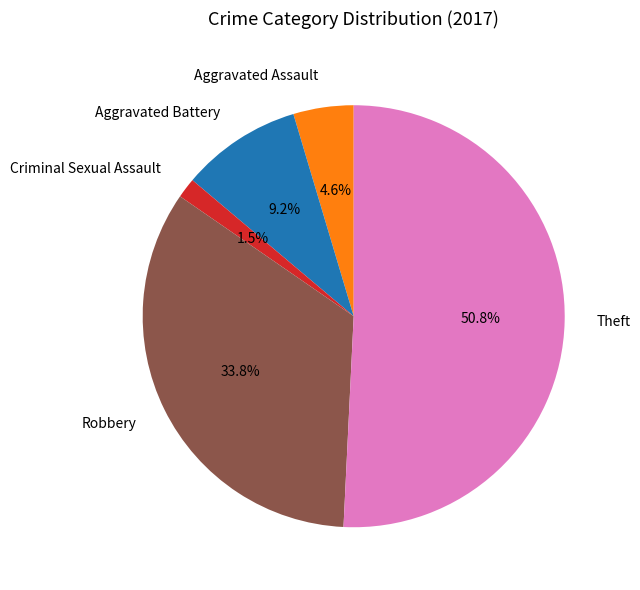

Between Aggravated Battery and Criminal Sexual Assault, which is larger?

Aggravated Battery